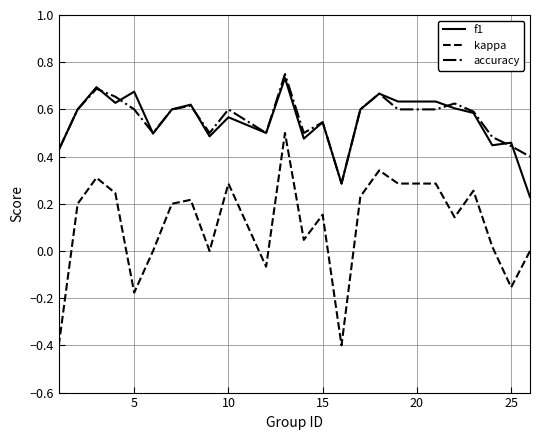

What is the smallest value displayed?

-0.4